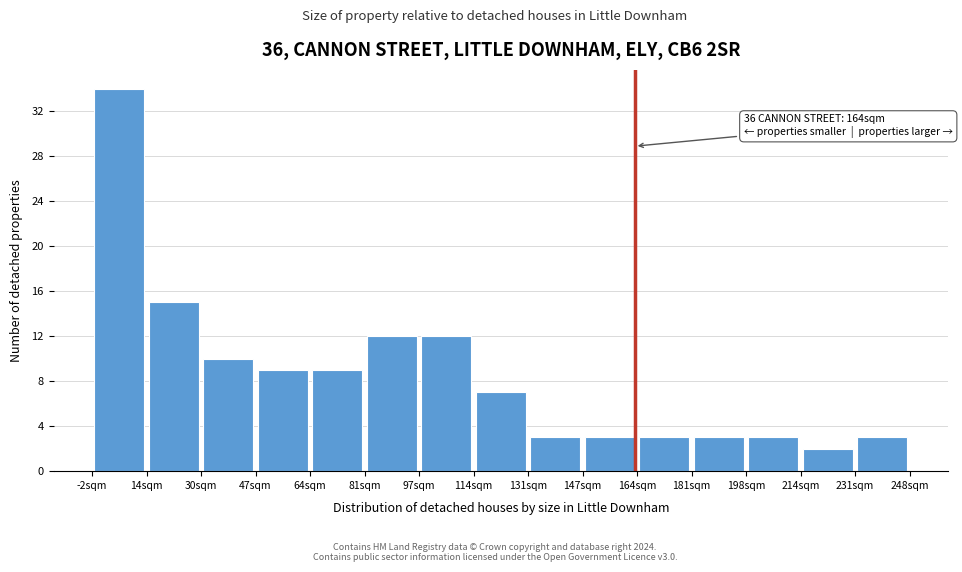

Over which range of the x-axis is the bar tallest?

-2 to 14